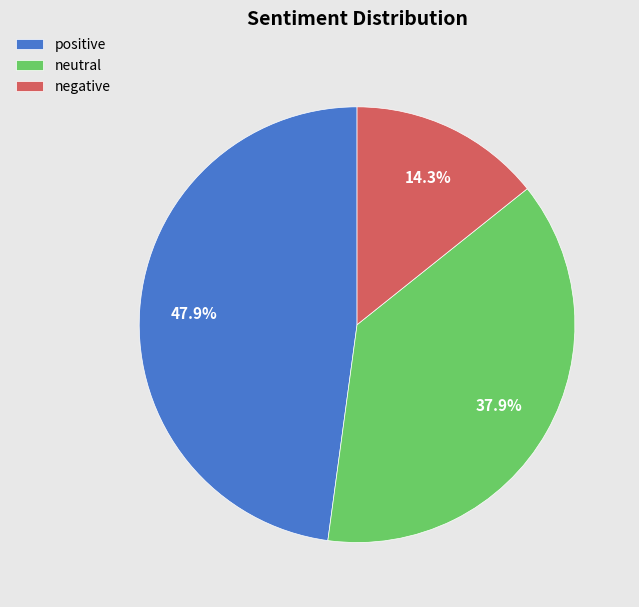

To the nearest percent, what percentage of the pie is positive?

48%